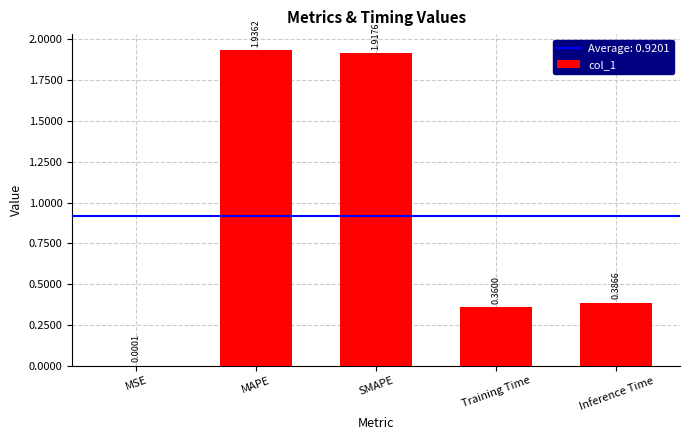

True or false: the data shows 3.4 at SMAPE.

False